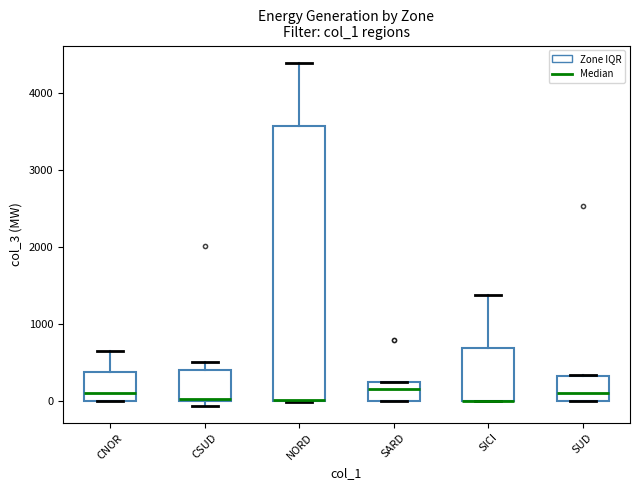

Comparing the boxes themselves (not the whiskers), which one is the tallest?

NORD